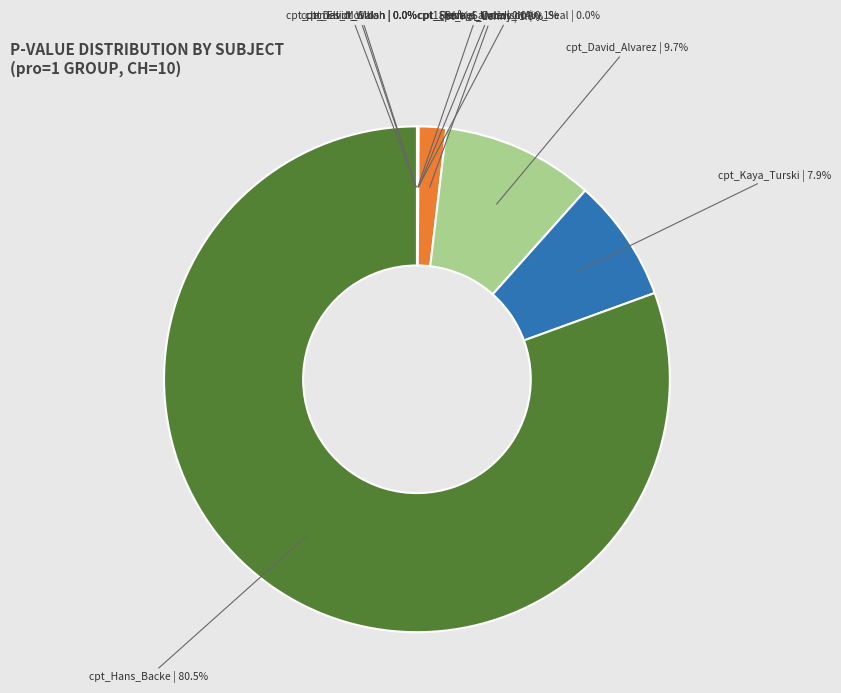

Is _cpt_Hans_Backe the majority of the pie?

Yes